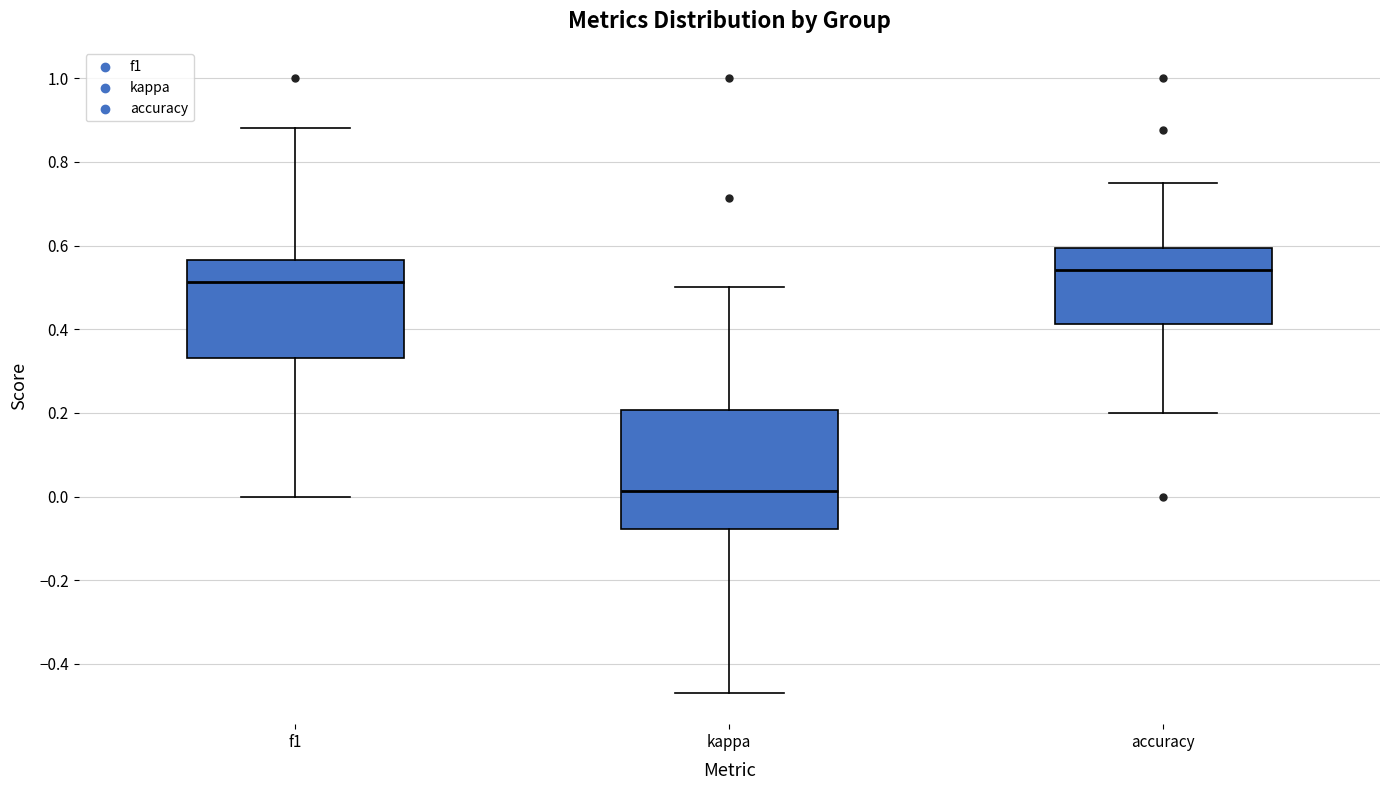

Where is the lower edge of the box for f1 on the y-axis? The values are not printed on the chart, so give them approximately, as read against the axis.

0.34